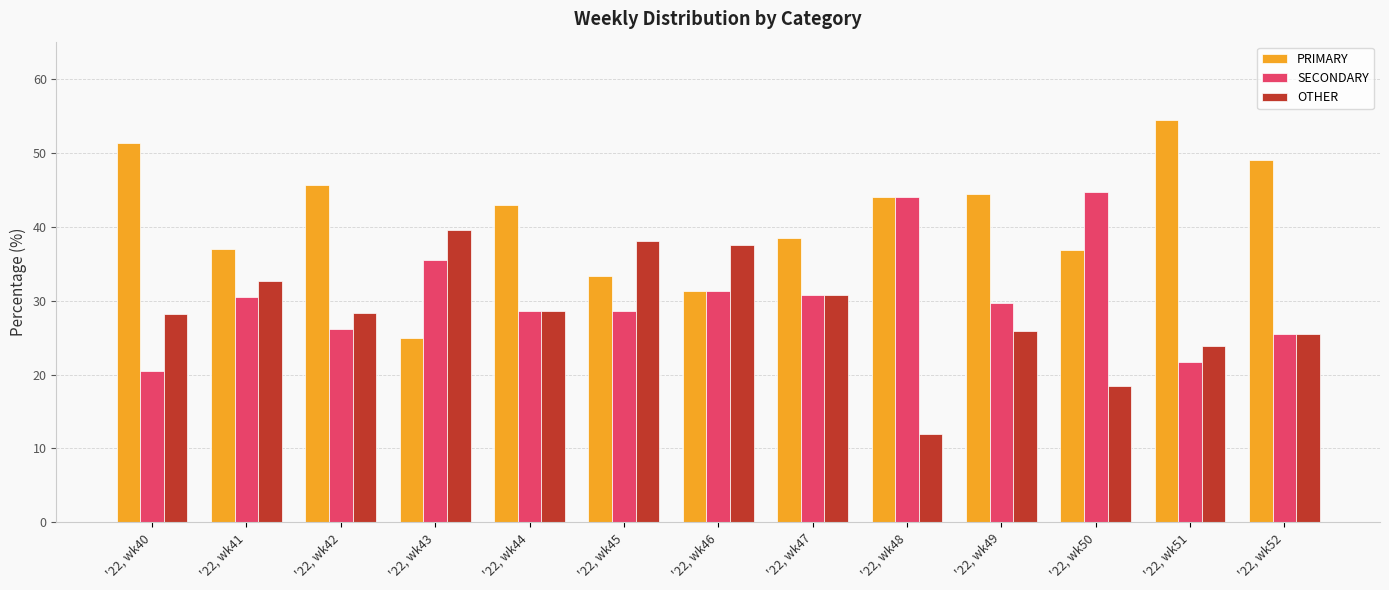

Which series has the largest total across all categories?

PRIMARY